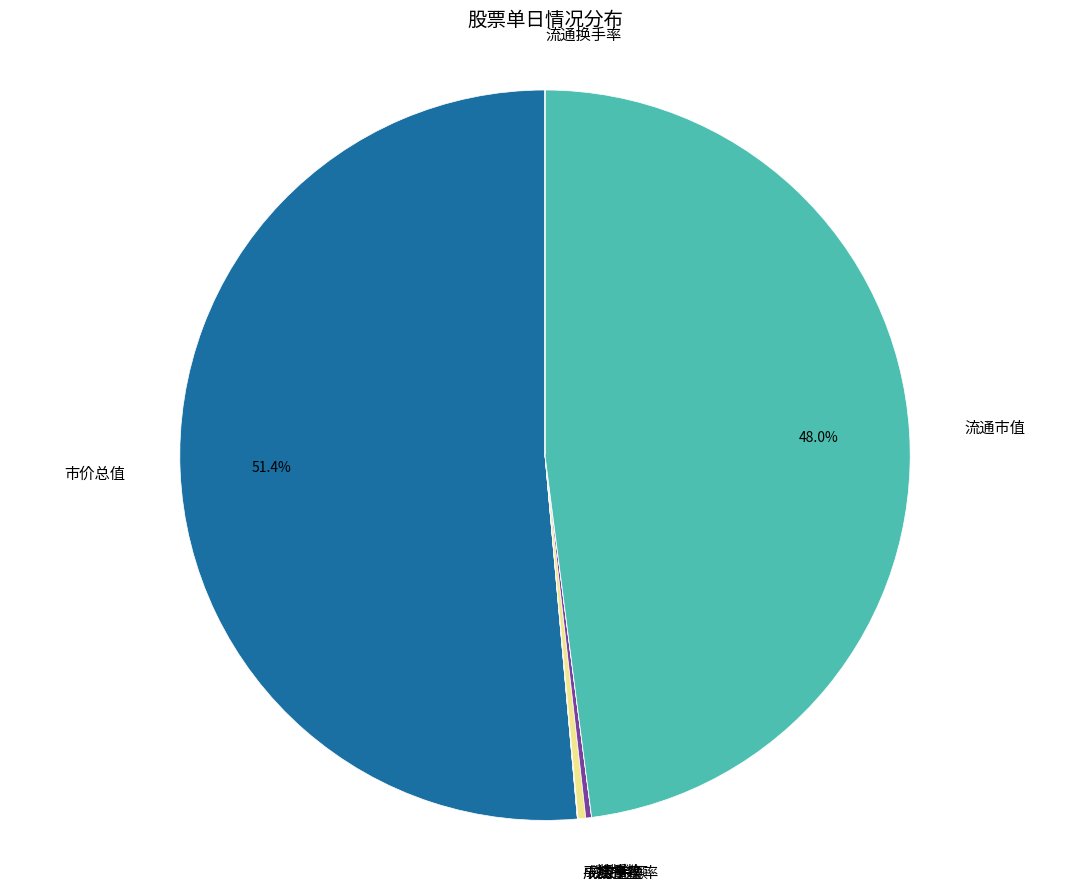

Does any single category account for the majority?

Yes